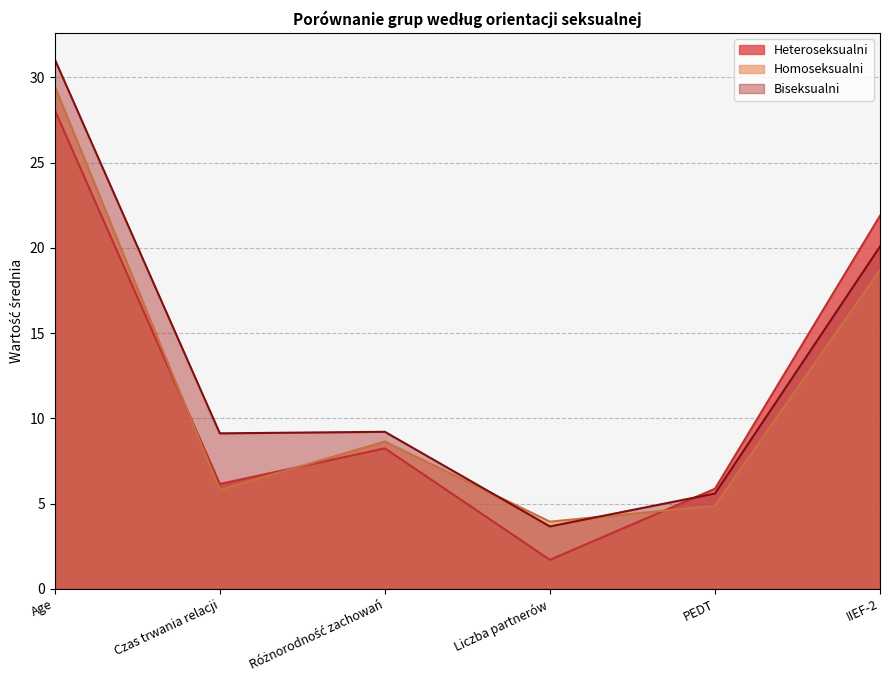

What is the value of the Heteroseksualni point at the 5th from the left?

5.9